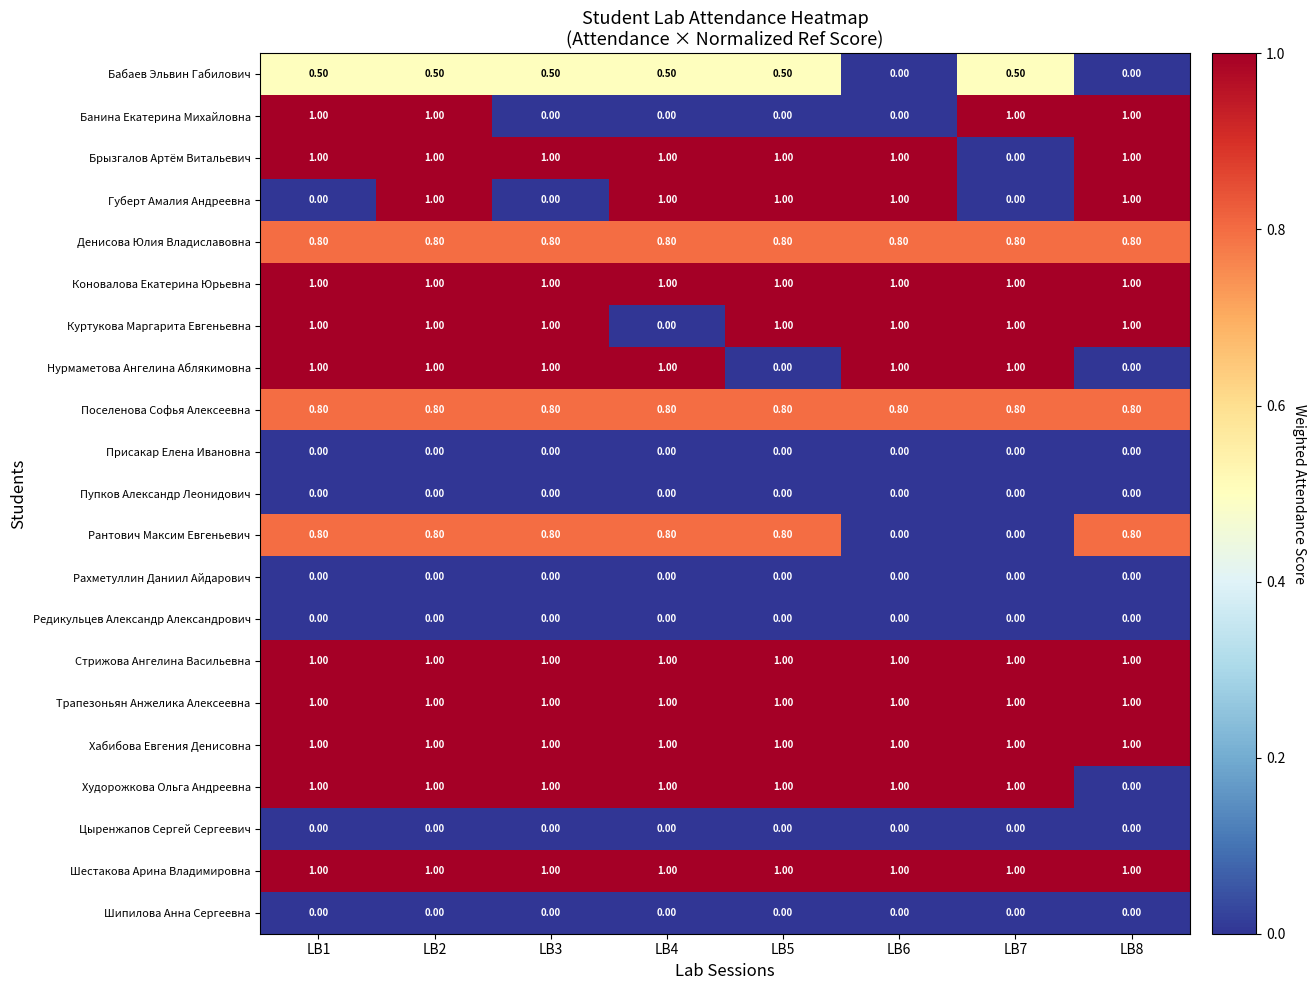

What is the sum of all Бабаев Эльвин Габилович values?

3.0